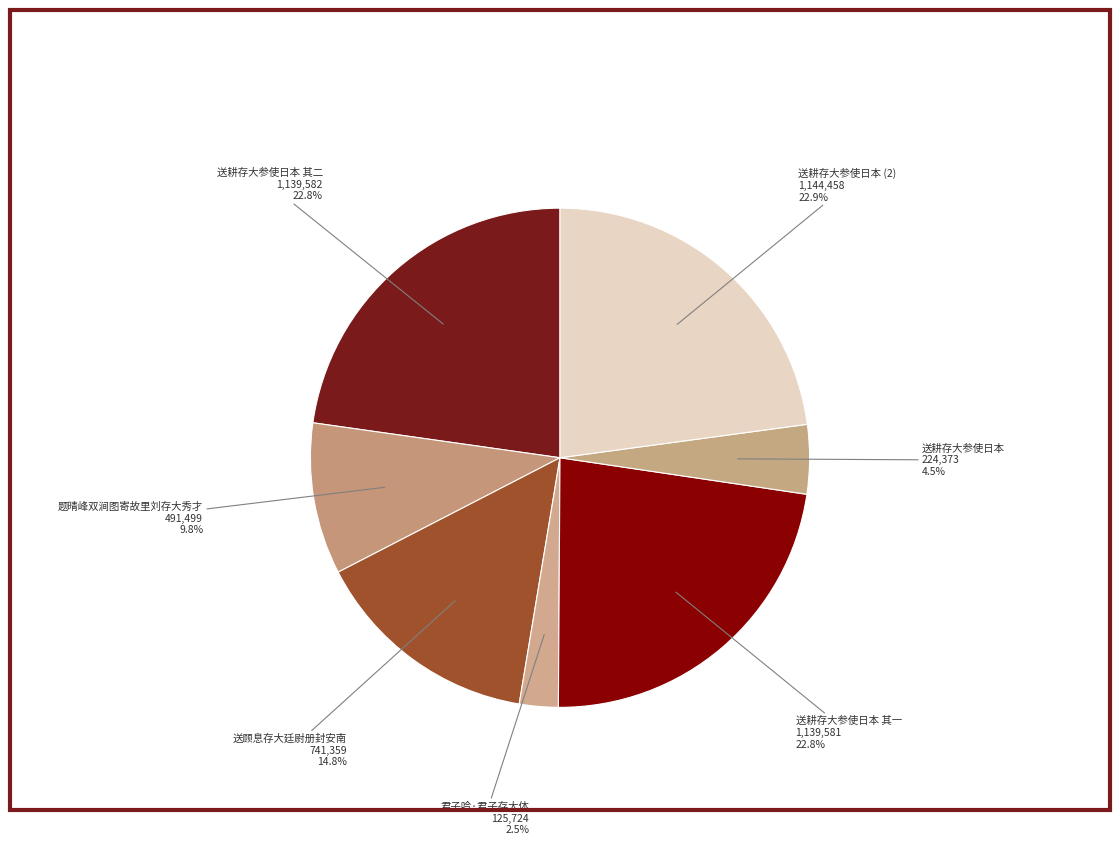

Count the number of slices in the pie.

7